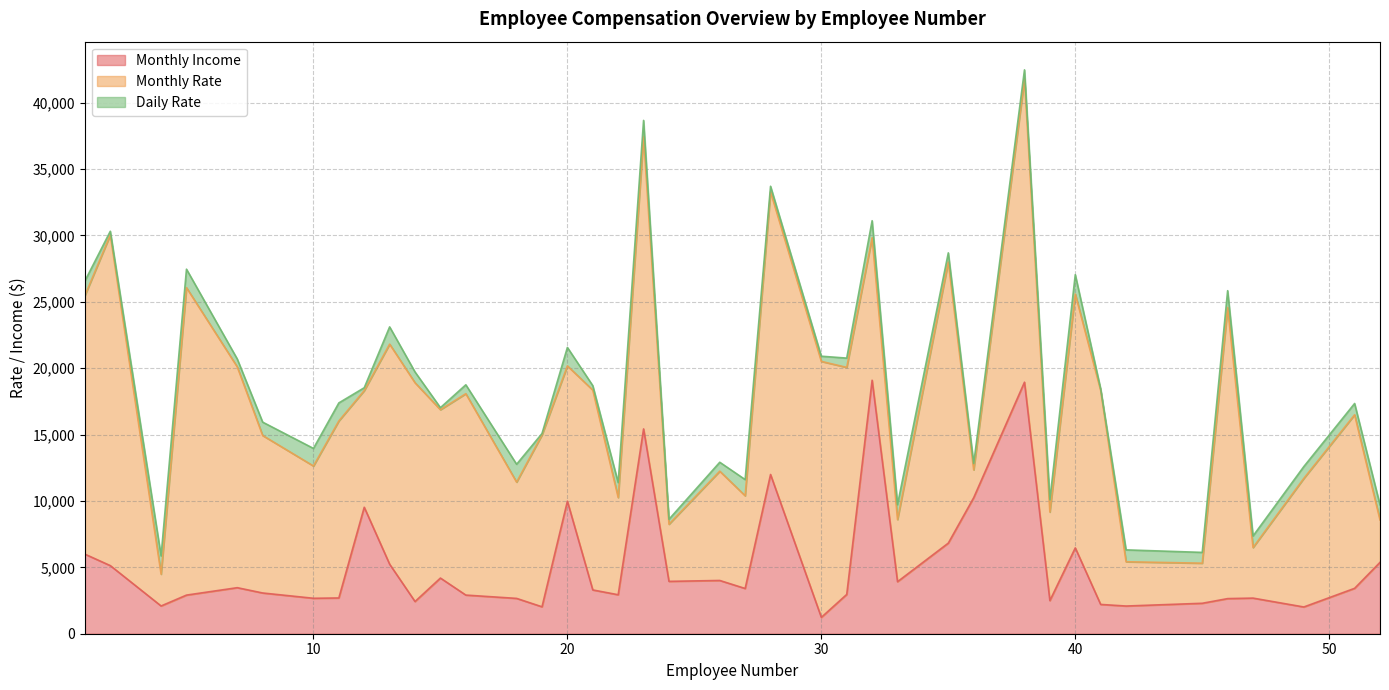

Which has a higher value, 1 or 46?

1